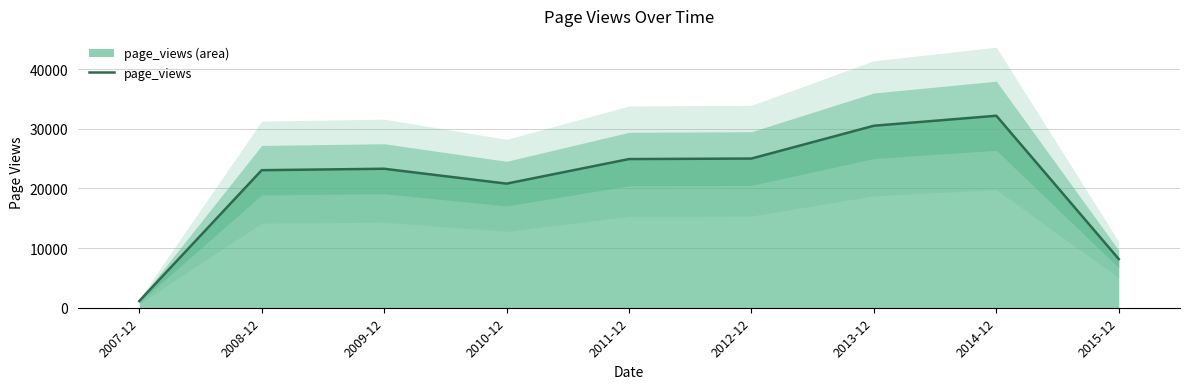

What is the label of the 8th point from the left?

2014-12